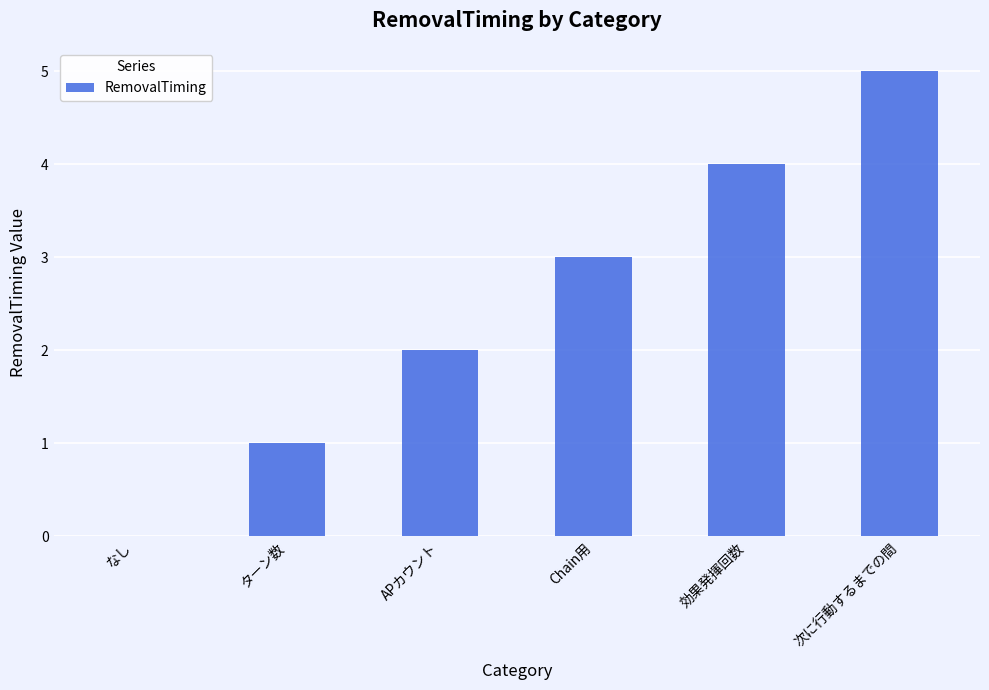

Which category has the highest value across all series?

次に行動するまでの間